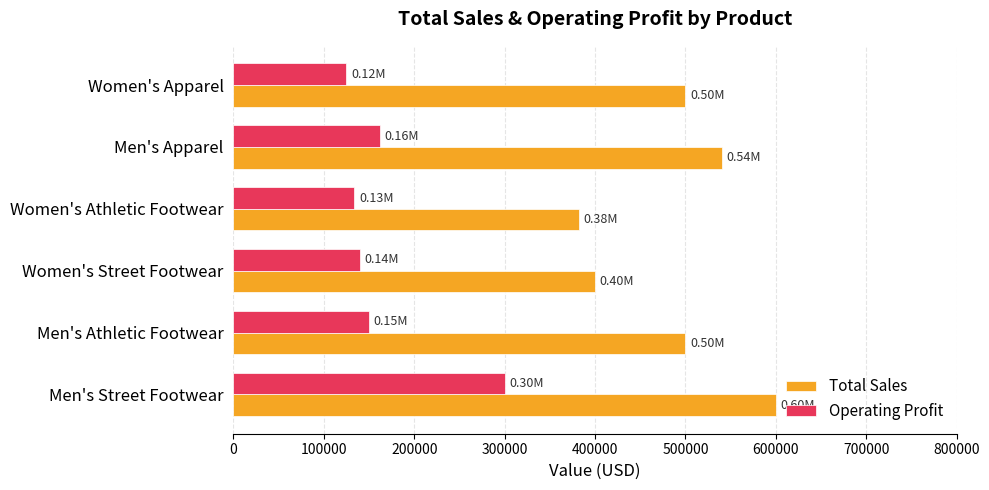

What is the average value of the Operating Profit series?

168479